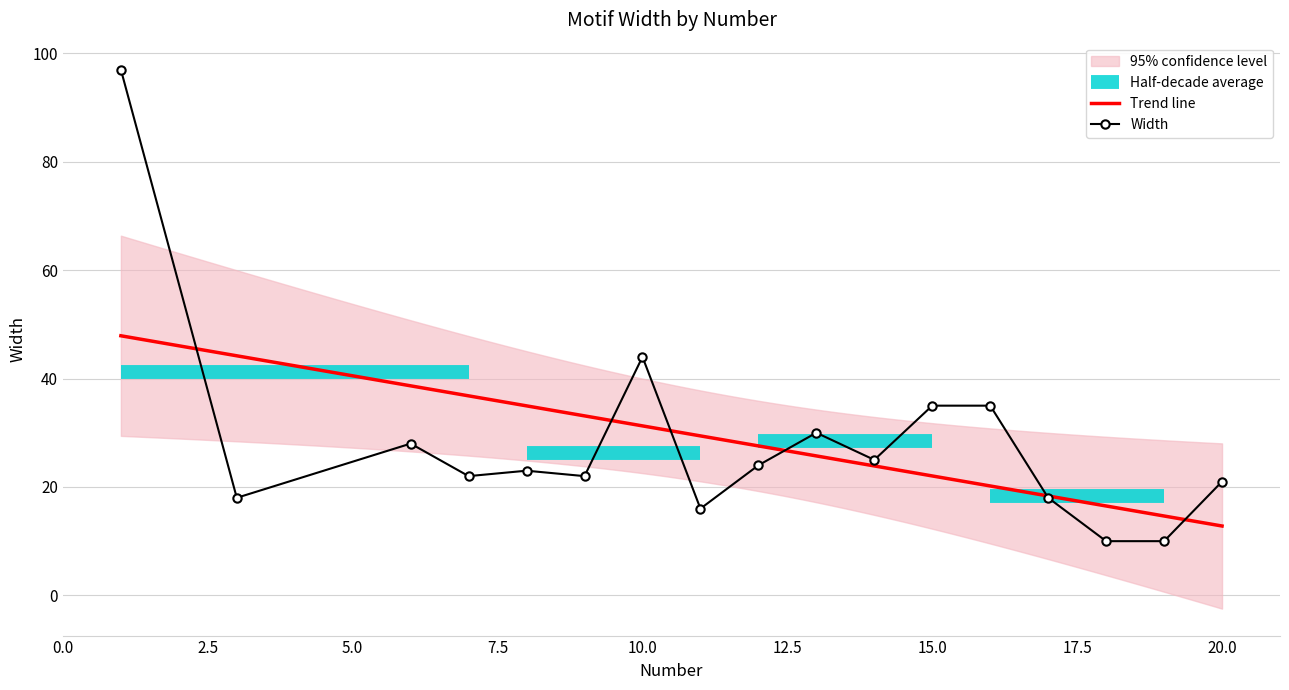

What is the difference between the maximum and minimum values?

87